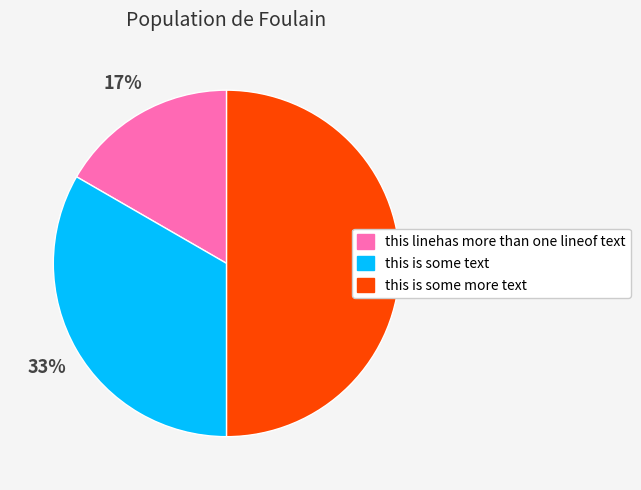

Rank the categories by value from lowest to highest.

this linehas more than one lineof text, this is some text, this is some more text